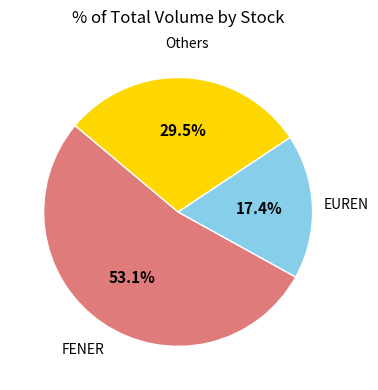

Rank the categories by value from lowest to highest.

EUREN, Others, FENER